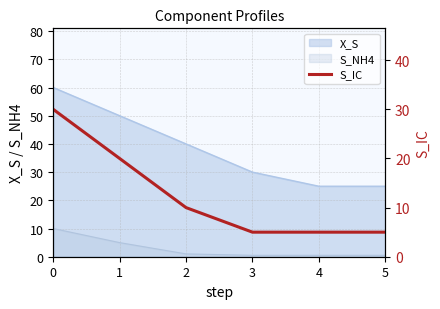

What is the value of the 5th point from the left?

5